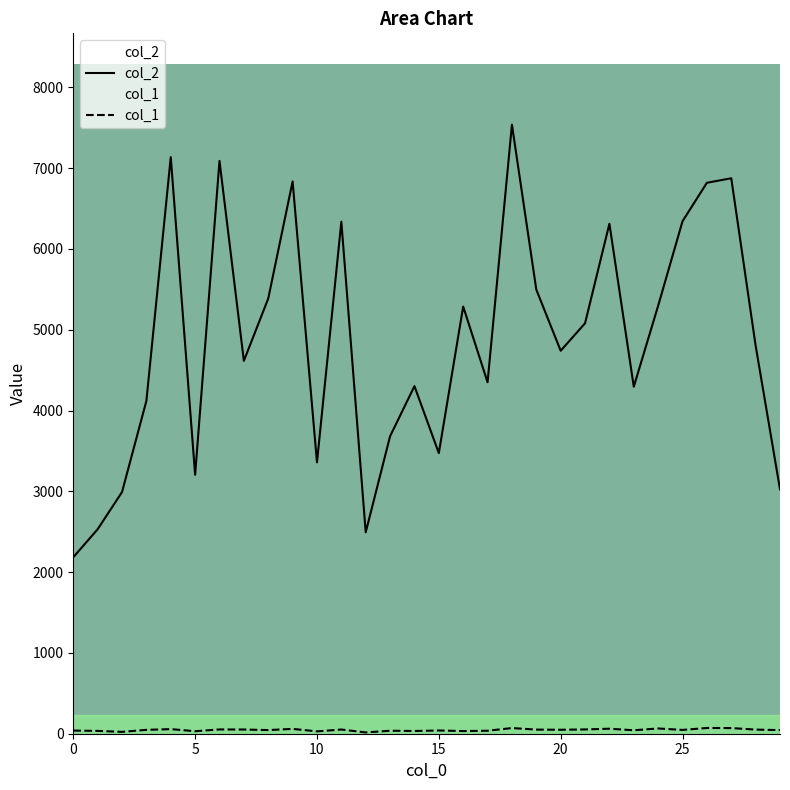

What is the minimum value for col_1?

16